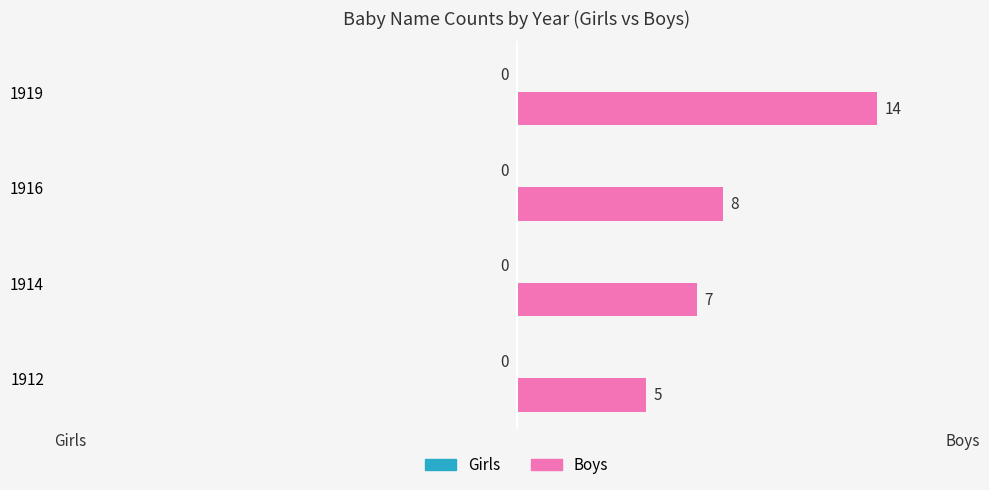

Reading bottom to top, transcribe all the data shown in this chart.

1912=5	1914=7	1916=8	1919=14